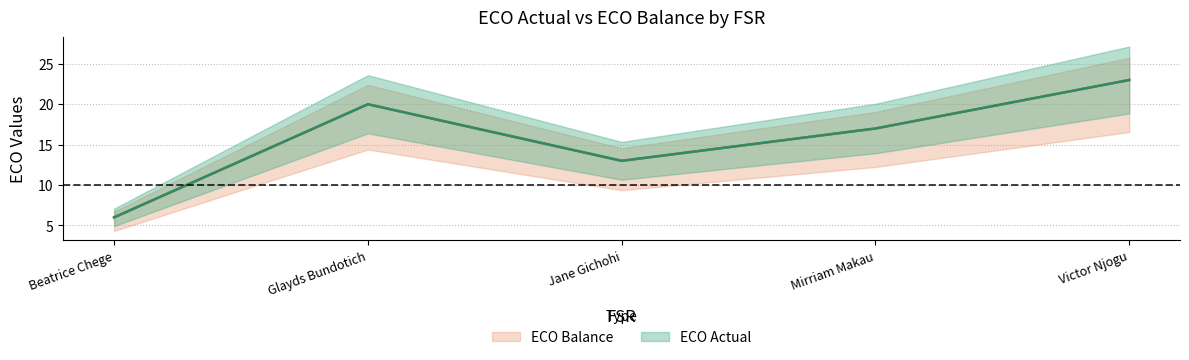

Which label corresponds to the smallest value in the chart?

Beatrice Chege